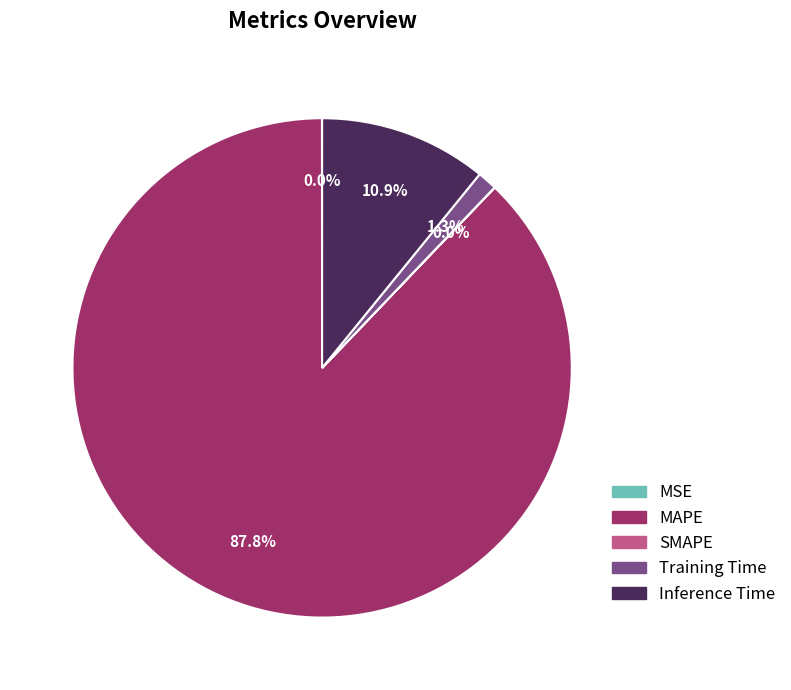

What is the largest slice in the pie chart?

MAPE